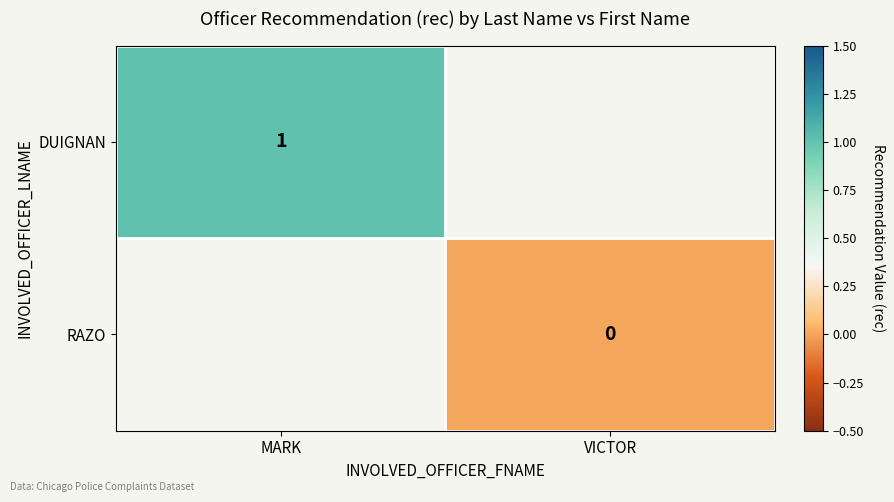

What is the maximum value shown in the chart?

1.0